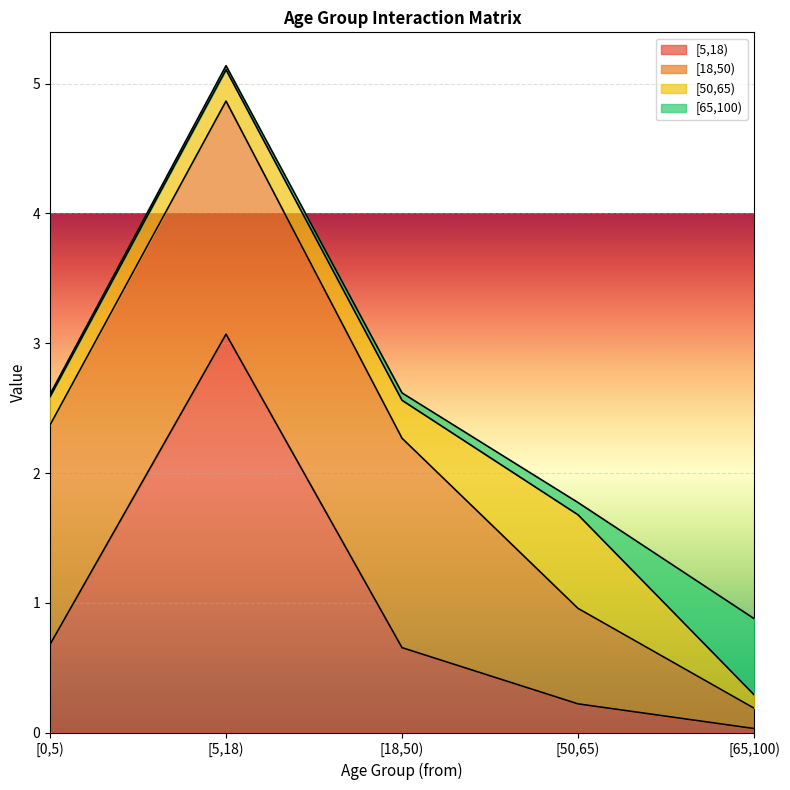

How many lines are shown in the chart?

4